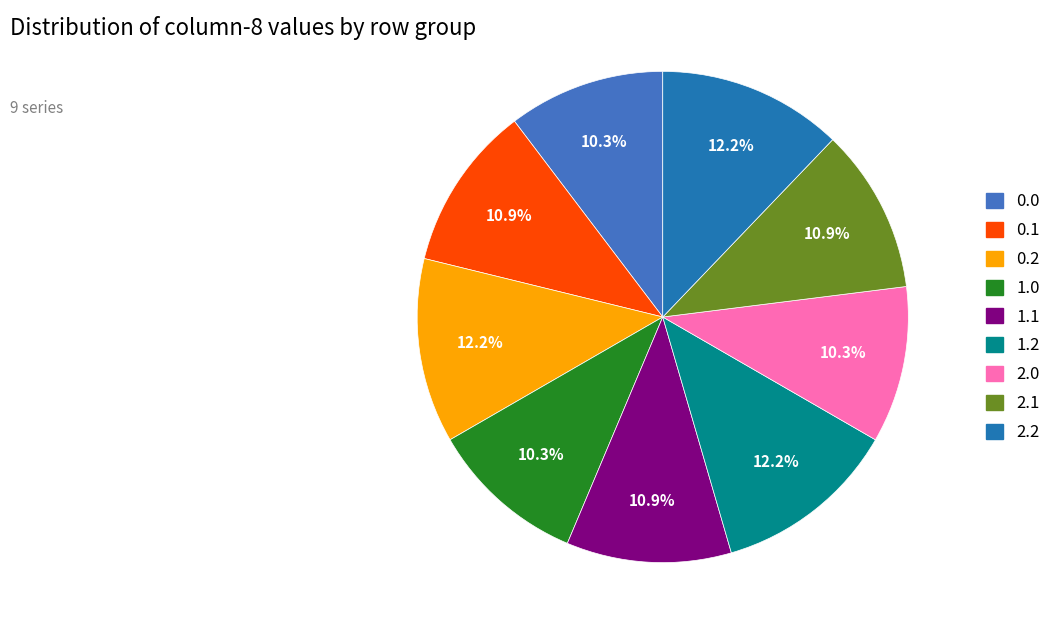

To the nearest percent, what is the difference between the 0.0 and 0.2 slice percentages?

2%